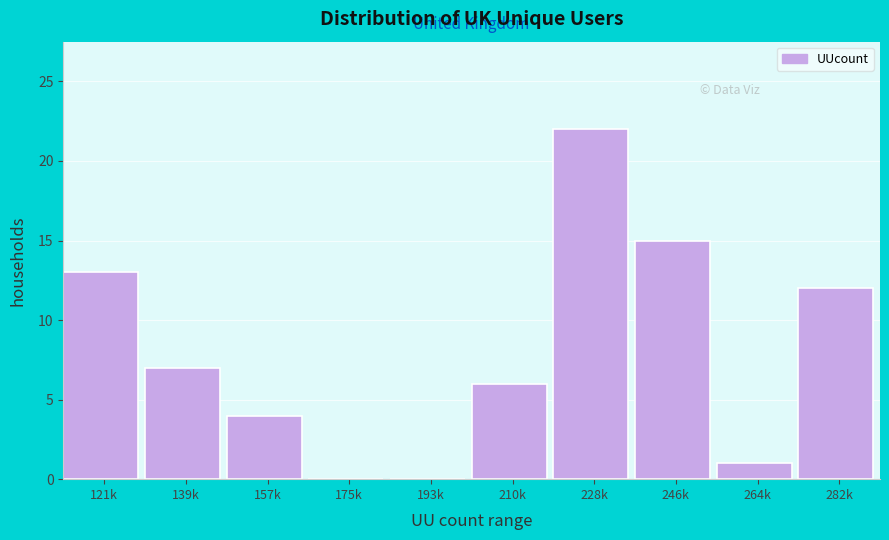

Reading left to right, transcribe all the data shown in this chart.

121k=13	139k=7	157k=4	175k=0	193k=0	210k=6	228k=22	246k=15	264k=1	282k=12